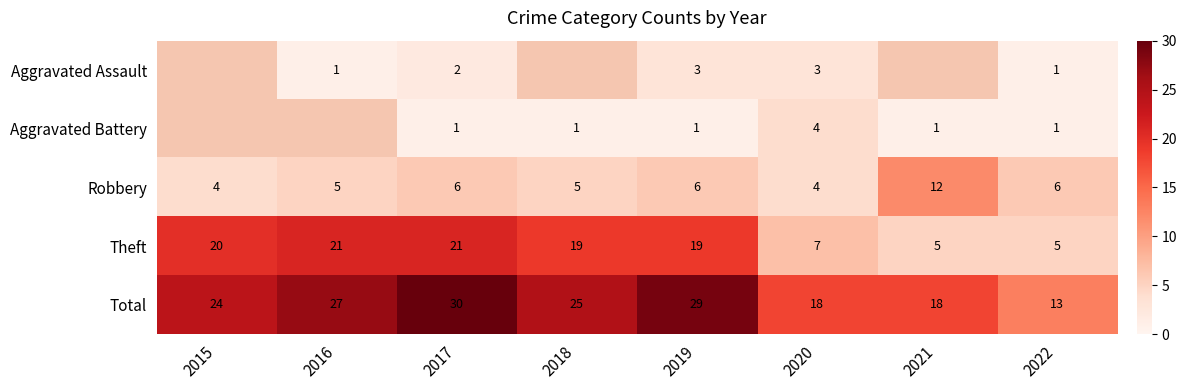

Where does the Theft series first go above 19?

2015